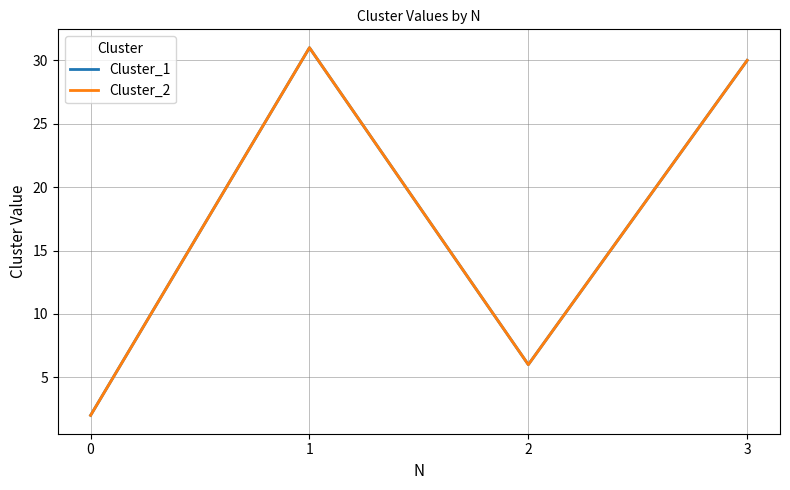

Does the chart display data point markers on the line(s)?

No